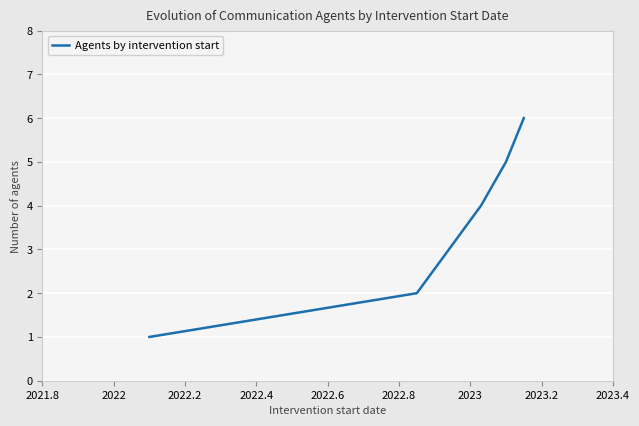

True or false: there are more than 0 points higher than both neighbors.

False